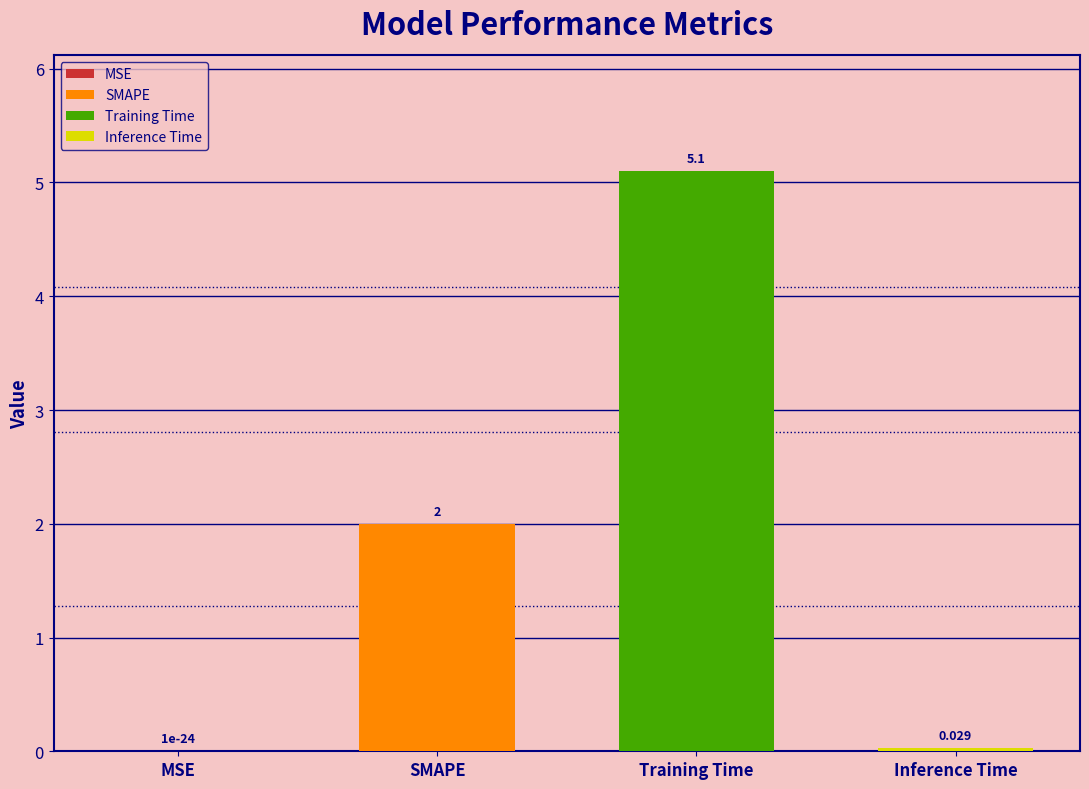

Are the bars horizontal?

No